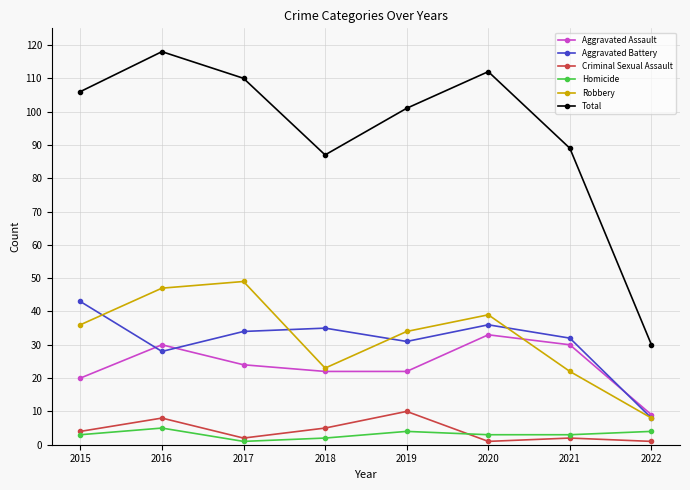

Reading right to left, what are all the values shown in this chart?

Aggravated Assault: 9	30	33	22	22	24	30	20
Aggravated Battery: 8	32	36	31	35	34	28	43
Criminal Sexual Assault: 1	2	1	10	5	2	8	4
Homicide: 4	3	3	4	2	1	5	3
Robbery: 8	22	39	34	23	49	47	36
Total: 30	89	112	101	87	110	118	106